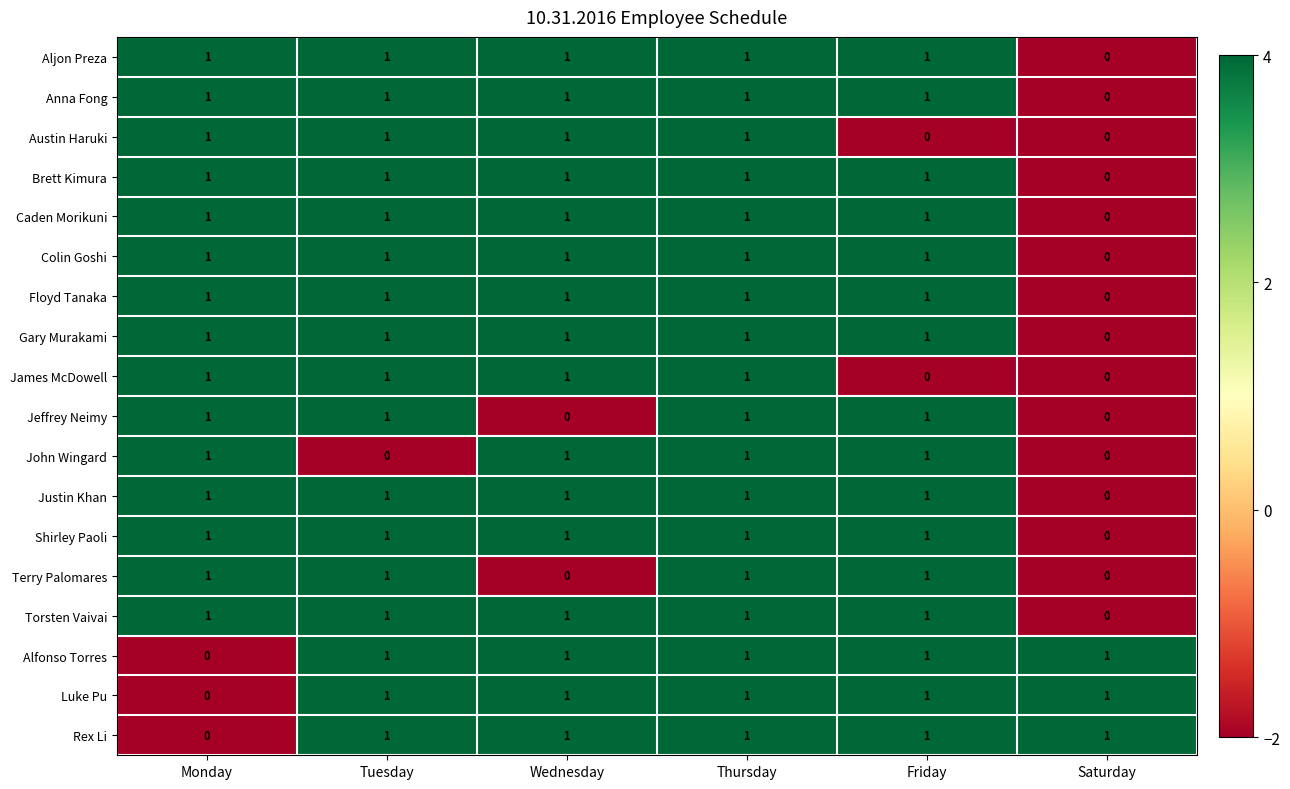

At which label is Rex Li closest to 0?

Monday